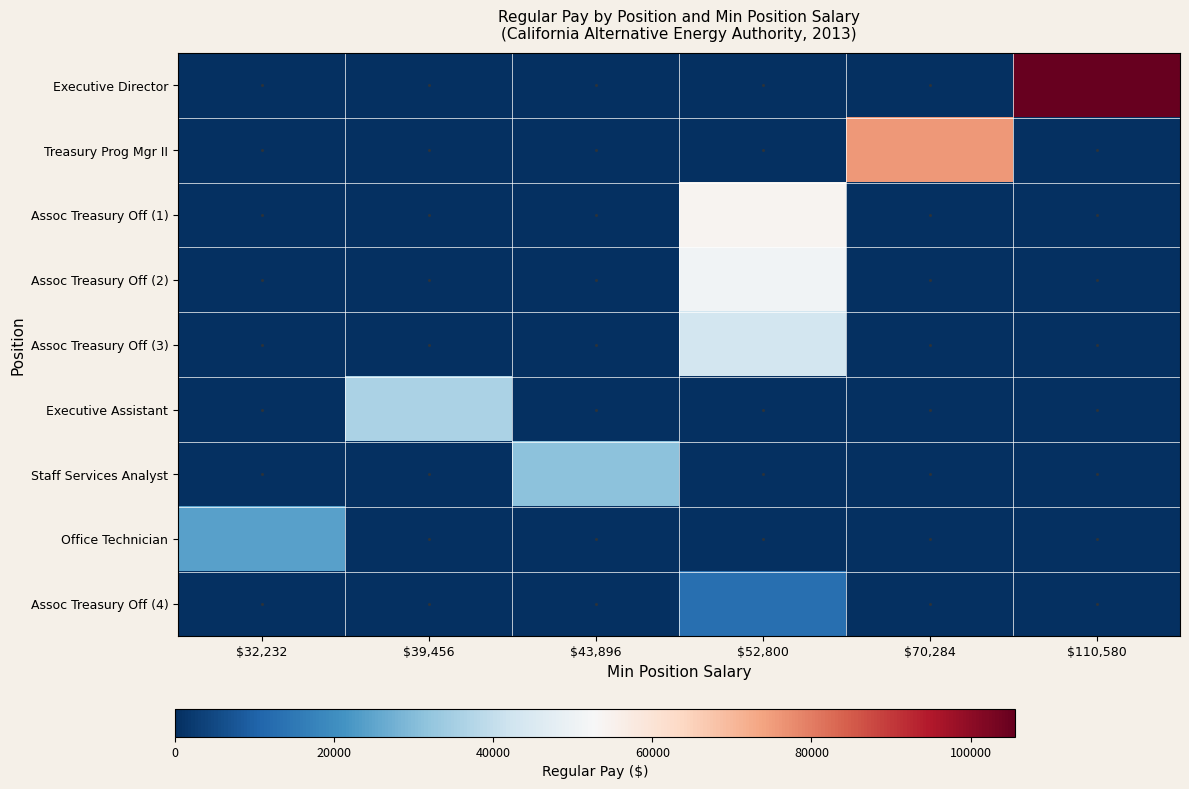

Reading left to right, what are all the values shown in this chart?

Executive Director: $32,232=0	$39,456=0	$43,896=0	$52,800=0	$70,284=0	$110,580=105587
Treasury Prog Mgr II: $32,232=0	$39,456=0	$43,896=0	$52,800=0	$70,284=75862	$110,580=0
Assoc Treasury Off (1): $32,232=0	$39,456=0	$43,896=0	$52,800=54177	$70,284=0	$110,580=0
Assoc Treasury Off (2): $32,232=0	$39,456=0	$43,896=0	$52,800=50755	$70,284=0	$110,580=0
Assoc Treasury Off (3): $32,232=0	$39,456=0	$43,896=0	$52,800=42910	$70,284=0	$110,580=0
Executive Assistant: $32,232=0	$39,456=36218	$43,896=0	$52,800=0	$70,284=0	$110,580=0
Staff Services Analyst: $32,232=0	$39,456=0	$43,896=31328	$52,800=0	$70,284=0	$110,580=0
Office Technician: $32,232=24302	$39,456=0	$43,896=0	$52,800=0	$70,284=0	$110,580=0
Assoc Treasury Off (4): $32,232=0	$39,456=0	$43,896=0	$52,800=12972	$70,284=0	$110,580=0